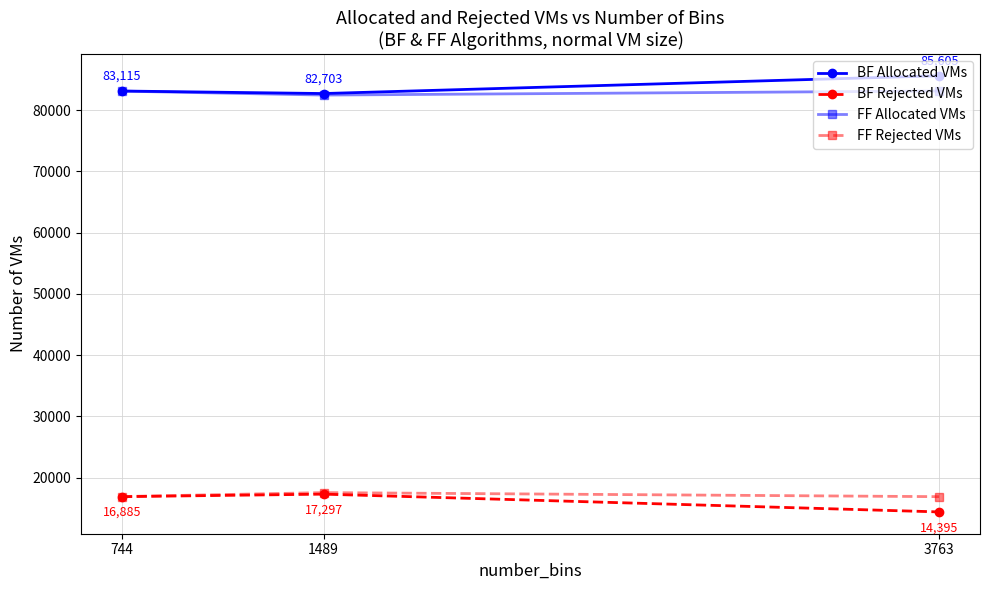

Which label corresponds to the smallest value in the chart?

3763